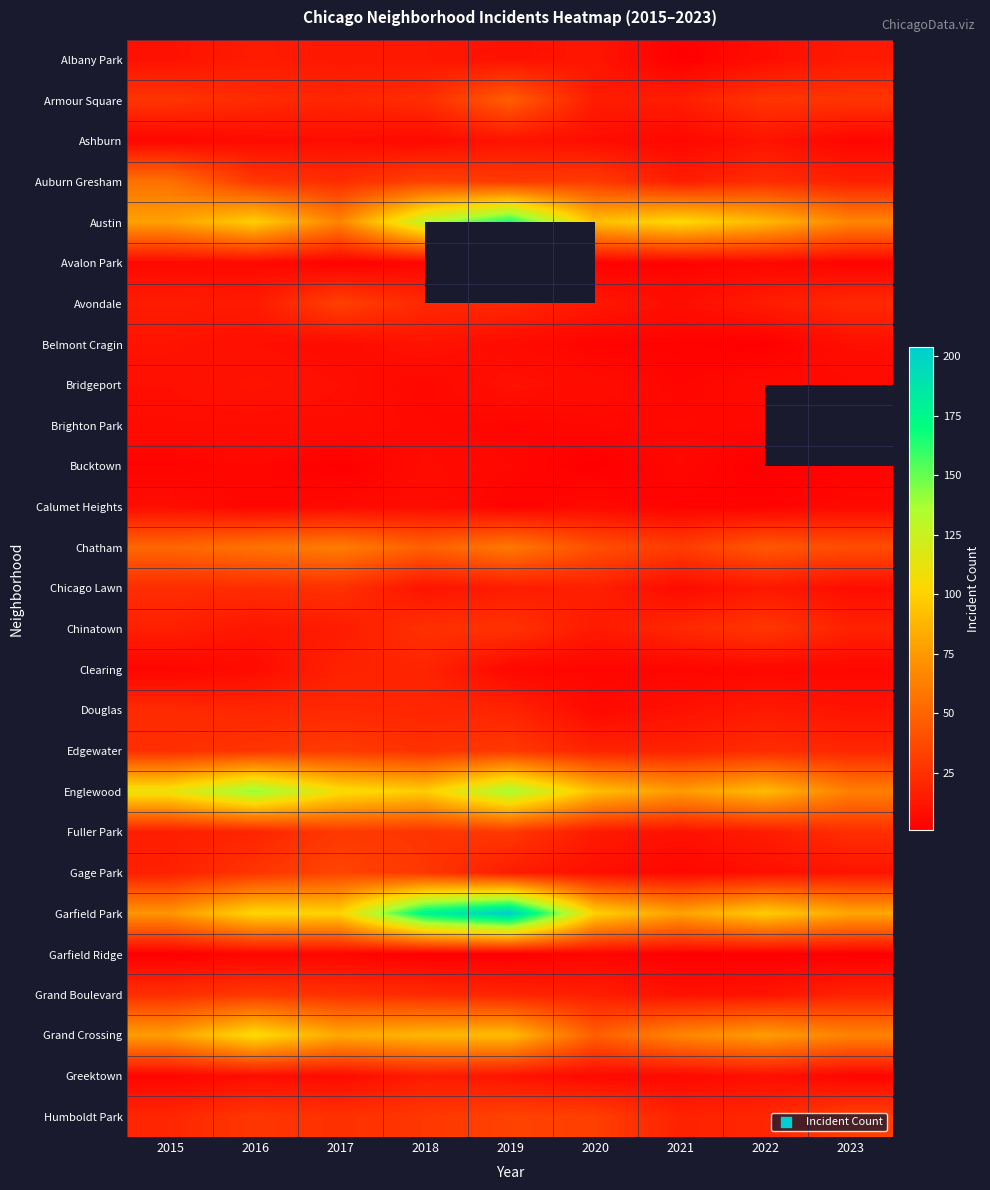

At which category does the chart reach its peak across all series?

2019